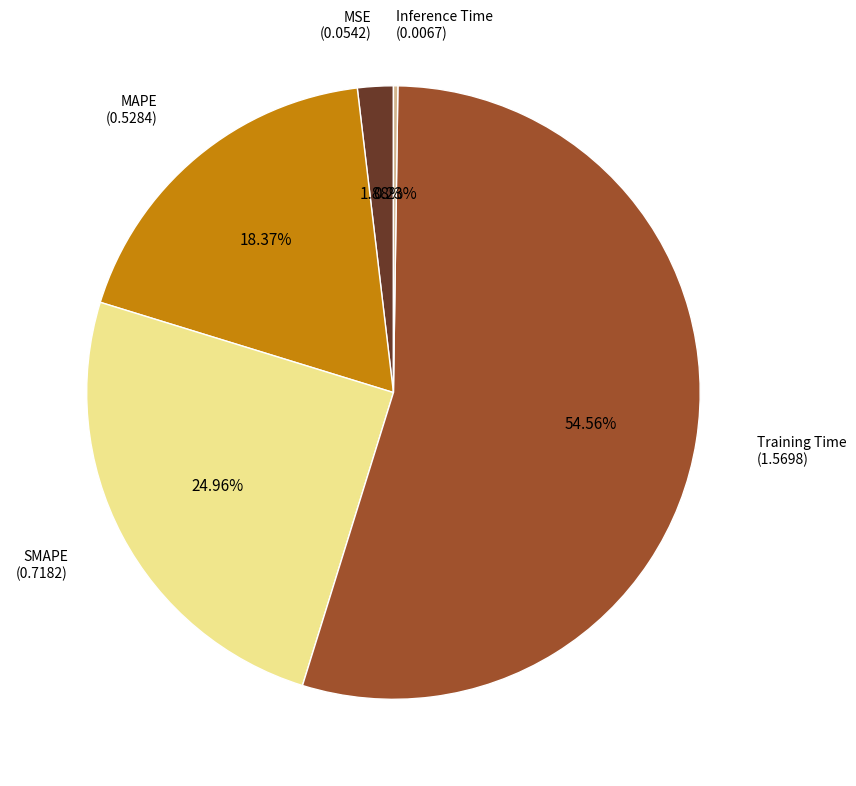

Which has a higher value, MAPE or MSE?

MAPE